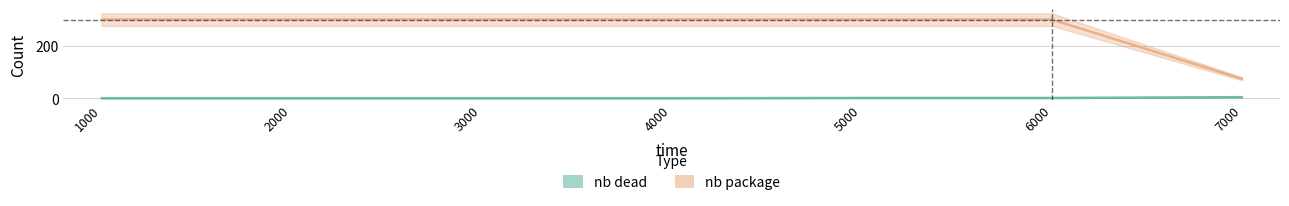

True or false: nb dead and nb package intersect in this chart.

False